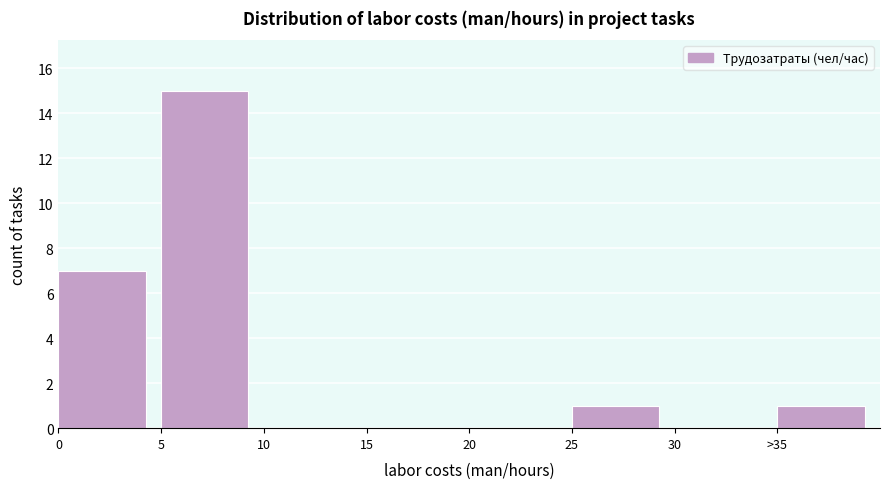

Reading right to left, transcribe all the data shown in this chart.

>35=1	30=0	25=1	20=0	15=0	10=0	5=15	0=7